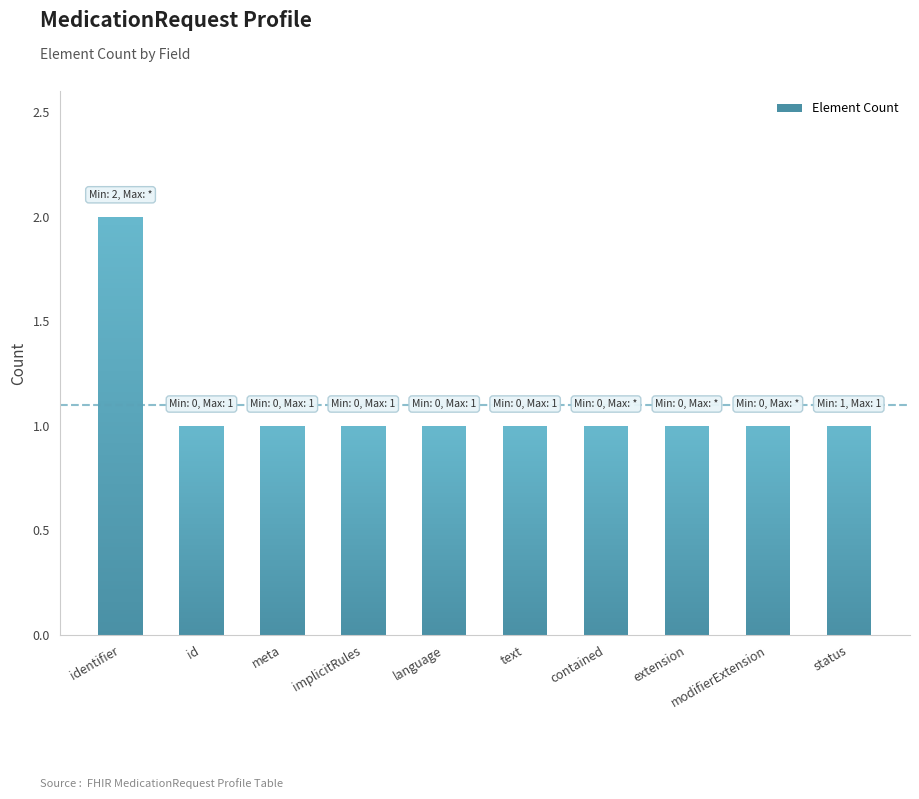

What is the greatest value displayed?

2